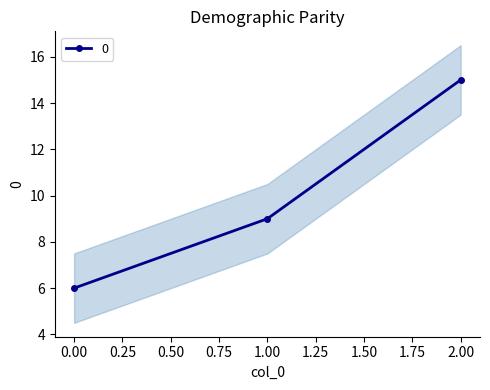

How many values are between 6 and 15?

3